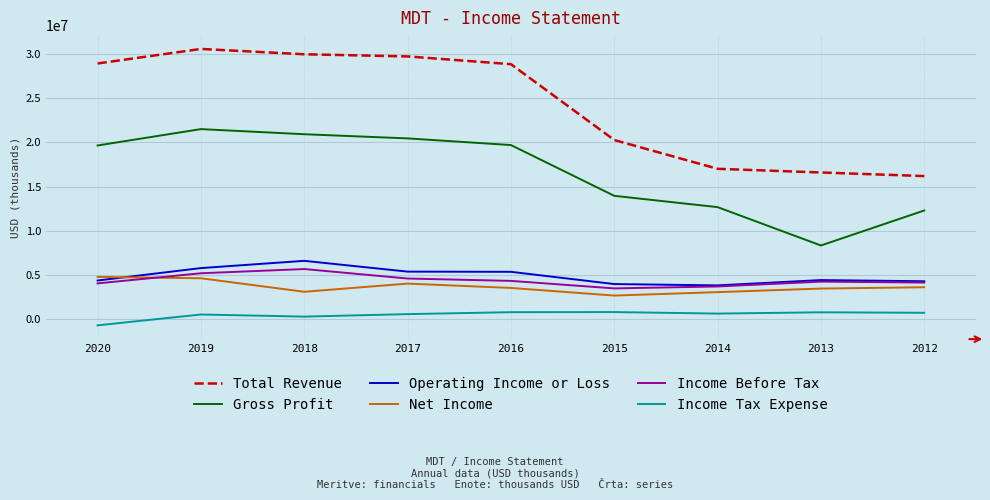

How many lines are shown in the chart?

6